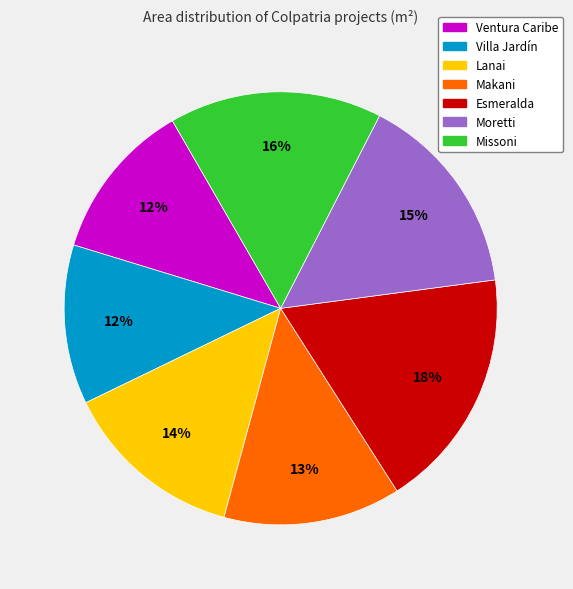

Between Missoni and Moretti, which is larger?

Missoni